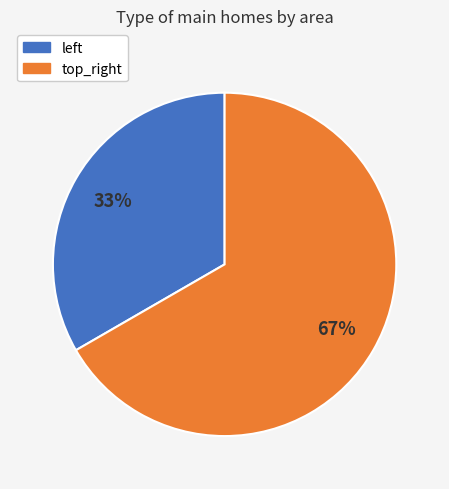

To the nearest percent, what percentage of the pie is top_right?

67%